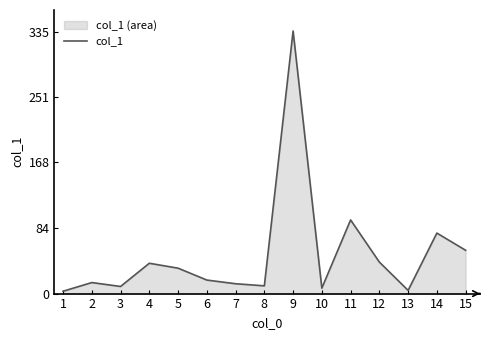

Where is the first local minimum?

3